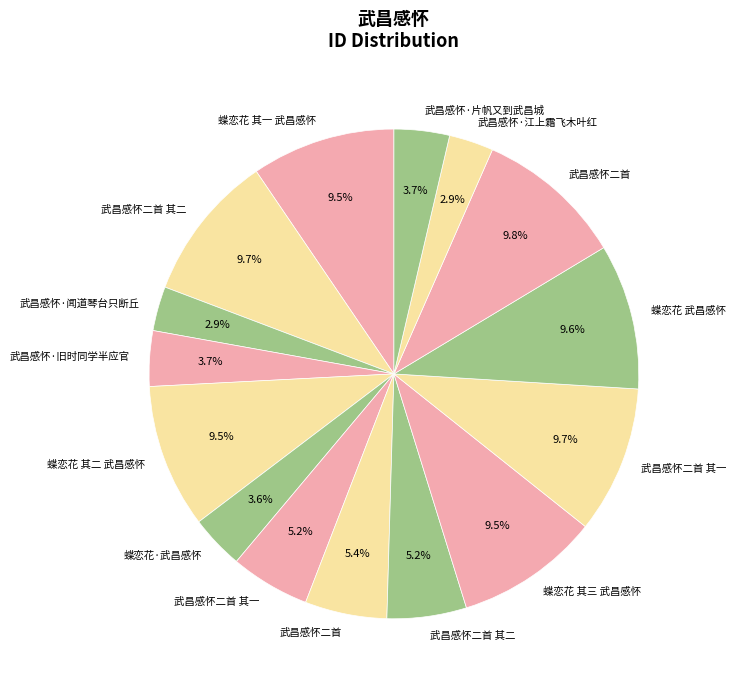

Count the number of slices in the pie.

15